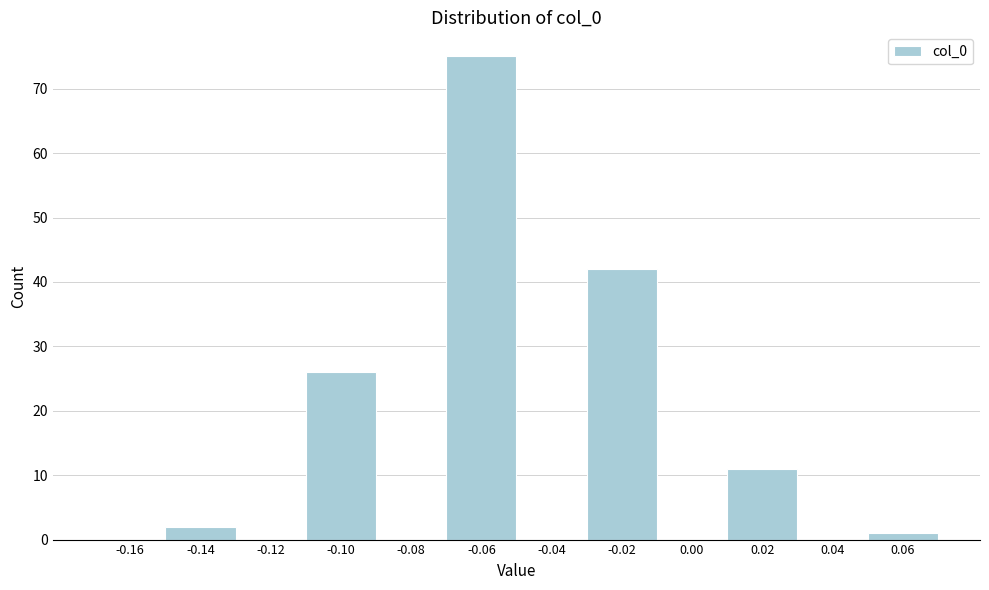

Reading right to left, extract all data points from this chart.

0.06=1	0.04=0	0.02=11	0.00=0	-0.02=42	-0.04=0	-0.06=75	-0.08=0	-0.10=26	-0.12=0	-0.14=2	-0.16=0